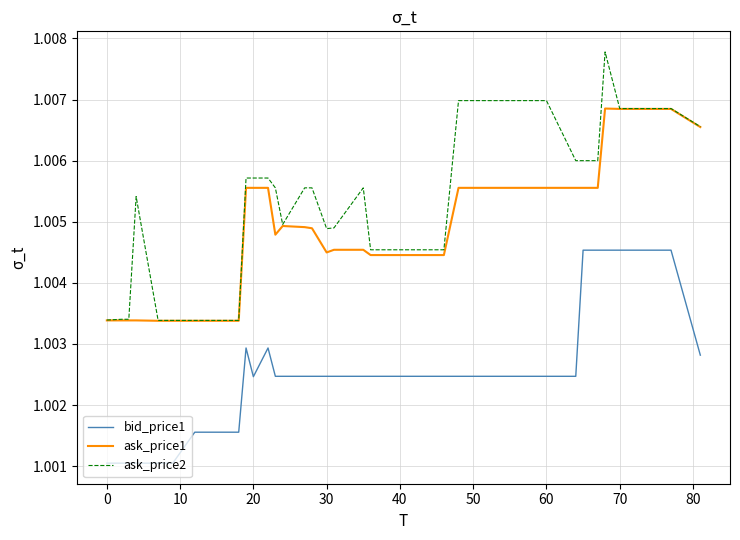

Which series has the largest range (max minus min)?

ask_price2